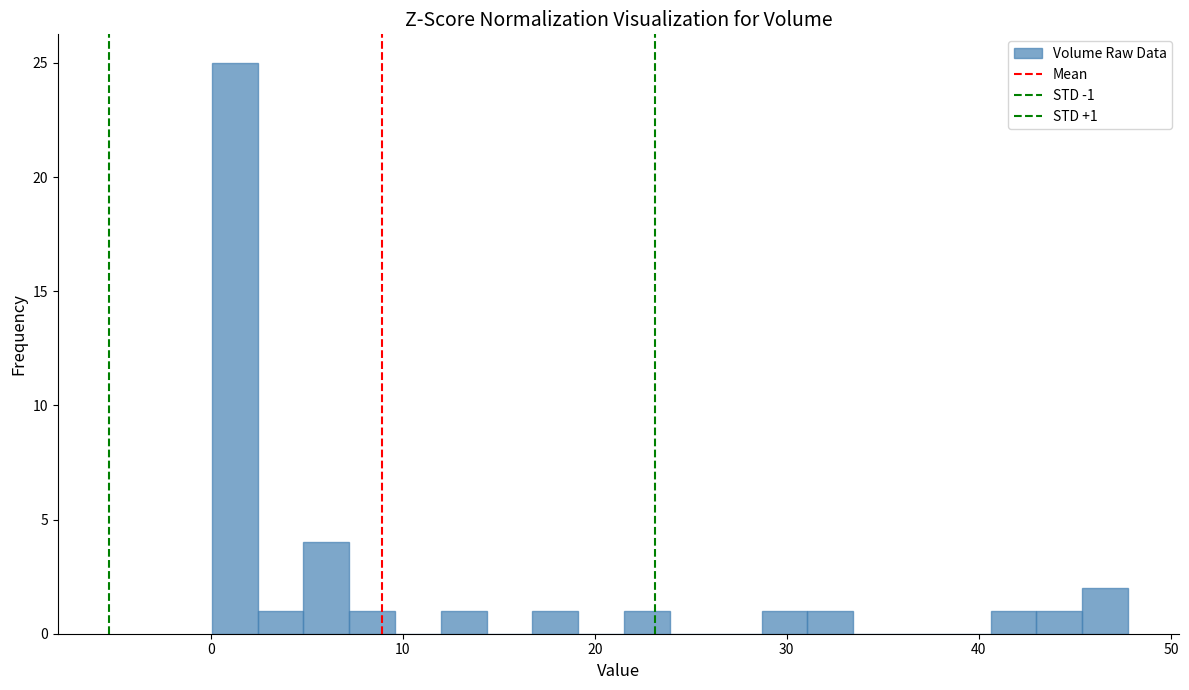

Read against the x-axis, roughly where is the centre of the tallest bar?

1